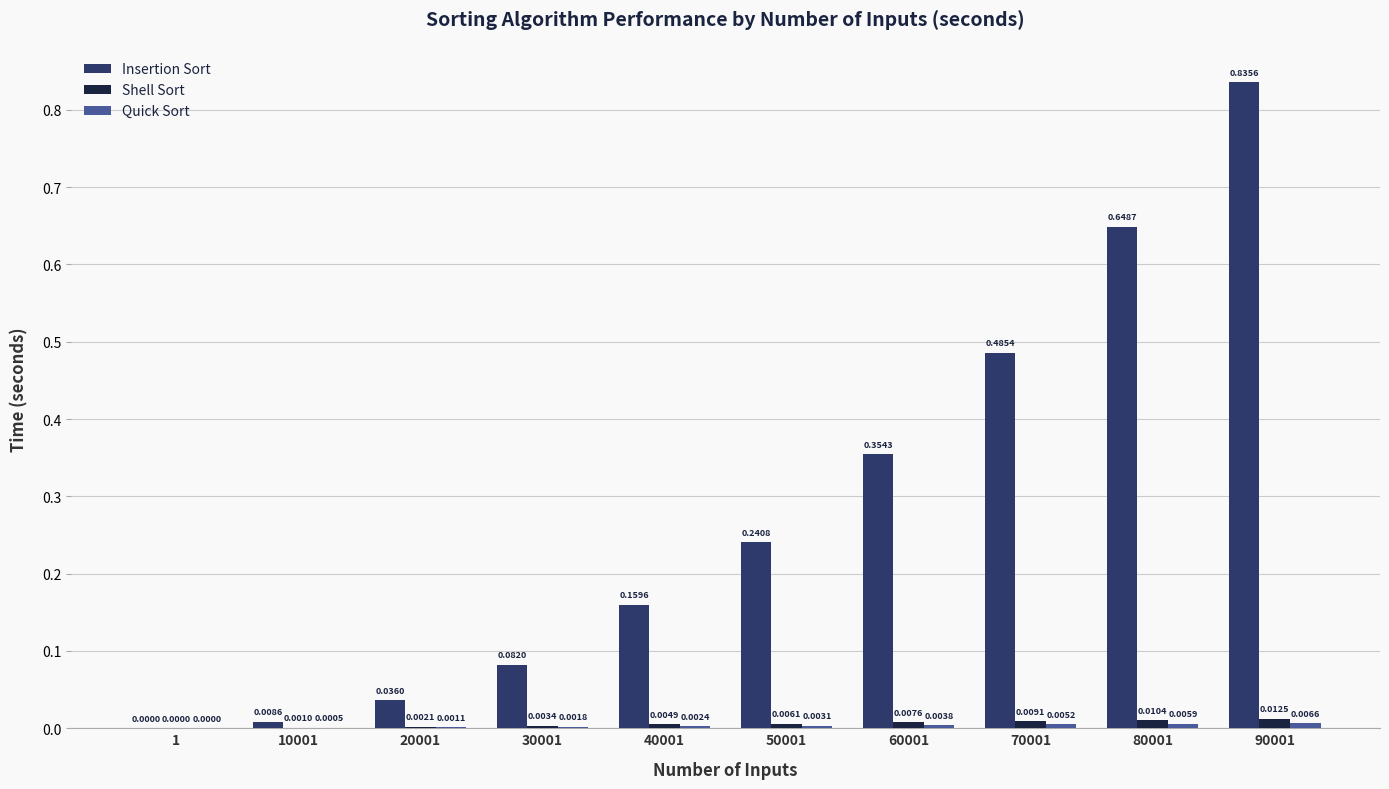

At which category is the sum across all series the highest?

90001